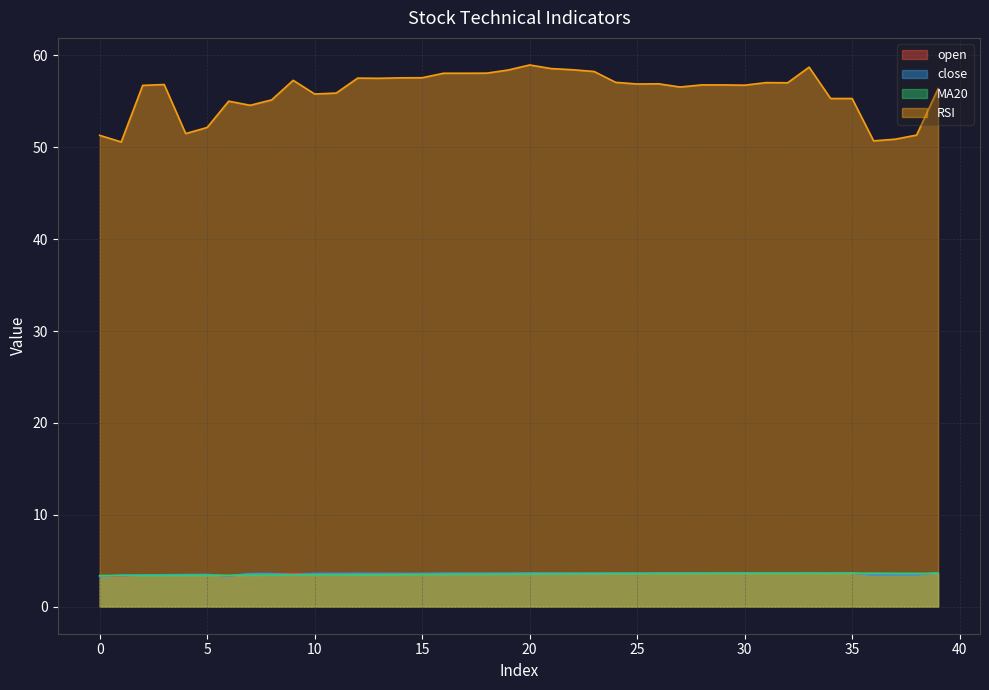

What is the sum of the MA20 values at 8 and 10?

6.9